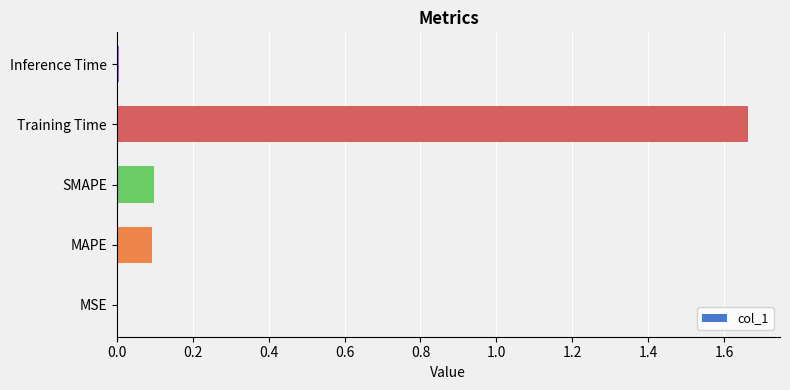

Between MAPE and Inference Time, which is larger?

MAPE